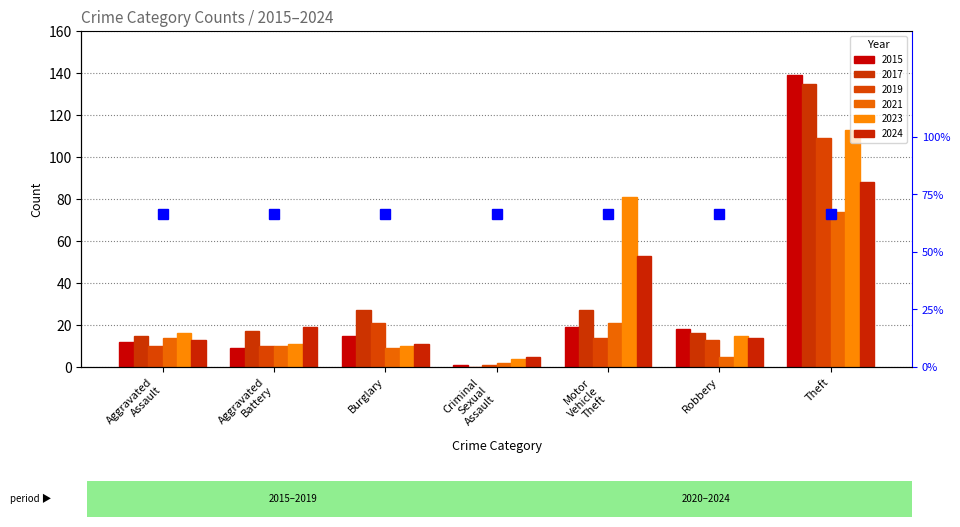

Reading right to left, what are all the values shown in this chart?

2015: Theft=139	Robbery=18	Motor Vehicle Theft=19	Criminal Sexual Assault=1	Burglary=15	Aggravated Battery=9	Aggravated Assault=12
2017: Theft=135	Robbery=16	Motor Vehicle Theft=27	Criminal Sexual Assault=0	Burglary=27	Aggravated Battery=17	Aggravated Assault=15
2019: Theft=109	Robbery=13	Motor Vehicle Theft=14	Criminal Sexual Assault=1	Burglary=21	Aggravated Battery=10	Aggravated Assault=10
2021: Theft=74	Robbery=5	Motor Vehicle Theft=21	Criminal Sexual Assault=2	Burglary=9	Aggravated Battery=10	Aggravated Assault=14
2023: Theft=113	Robbery=15	Motor Vehicle Theft=81	Criminal Sexual Assault=4	Burglary=10	Aggravated Battery=11	Aggravated Assault=16
2024: Theft=88	Robbery=14	Motor Vehicle Theft=53	Criminal Sexual Assault=5	Burglary=11	Aggravated Battery=19	Aggravated Assault=13